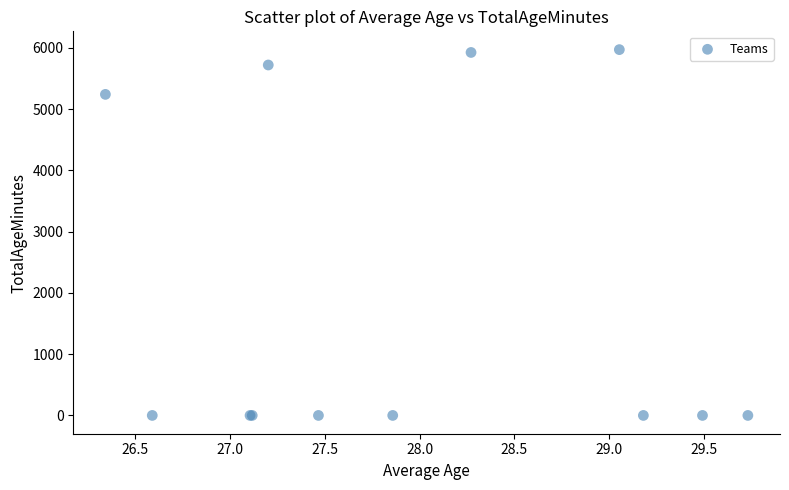

What Y value in the scatter plot is closest to 2984?

5239.2